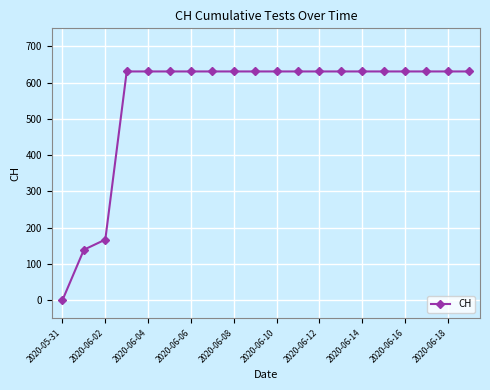

What is the sum of all values?

11033